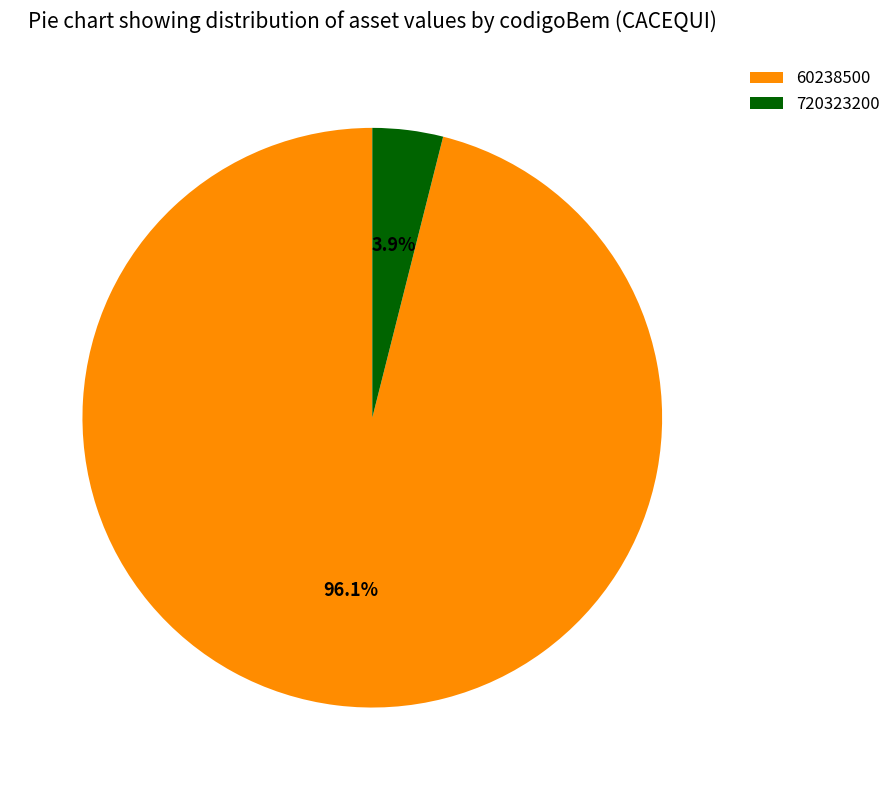

Between 720323200 and 60238500, which is larger?

60238500